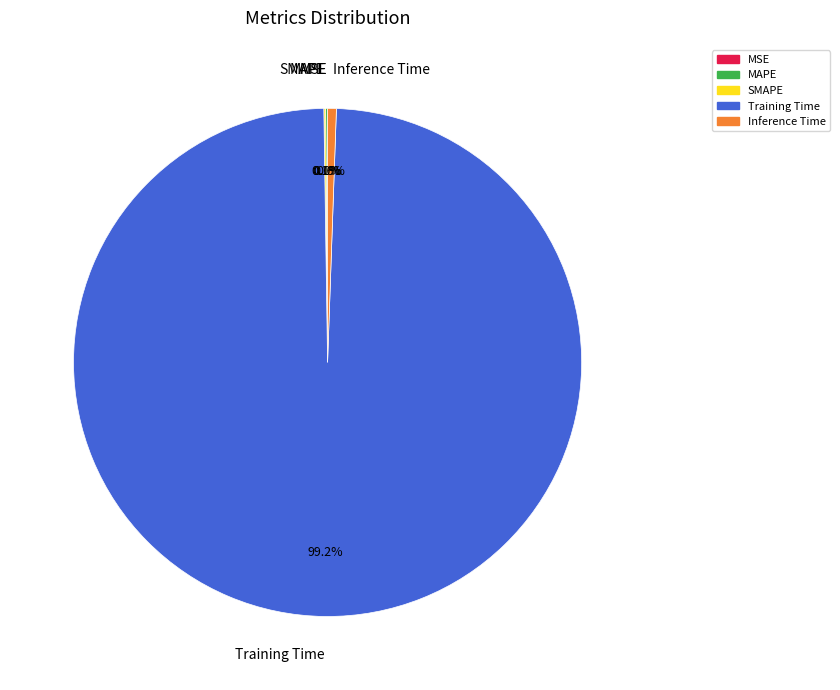

To the nearest percent, what is the difference between the Training Time and Inference Time slice percentages?

99%